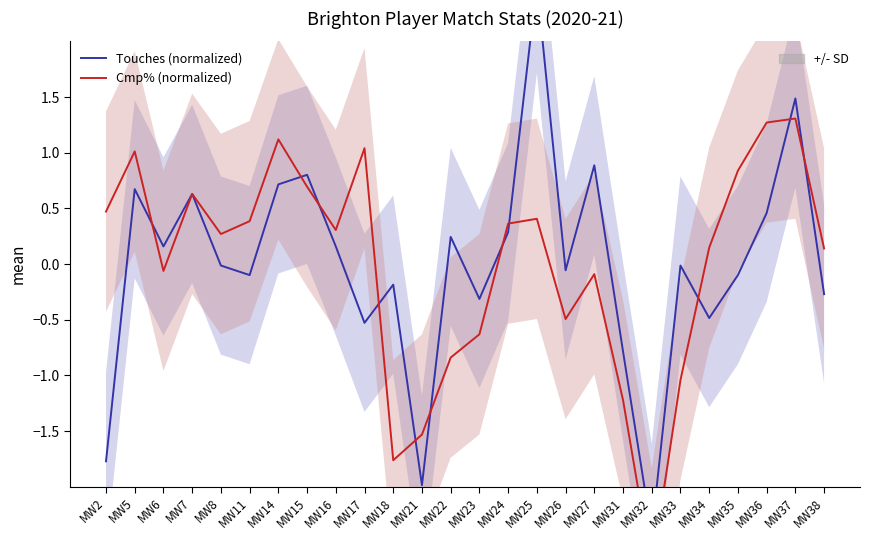

How many interior local peaks does the Cmp% (normalized) series have?

7